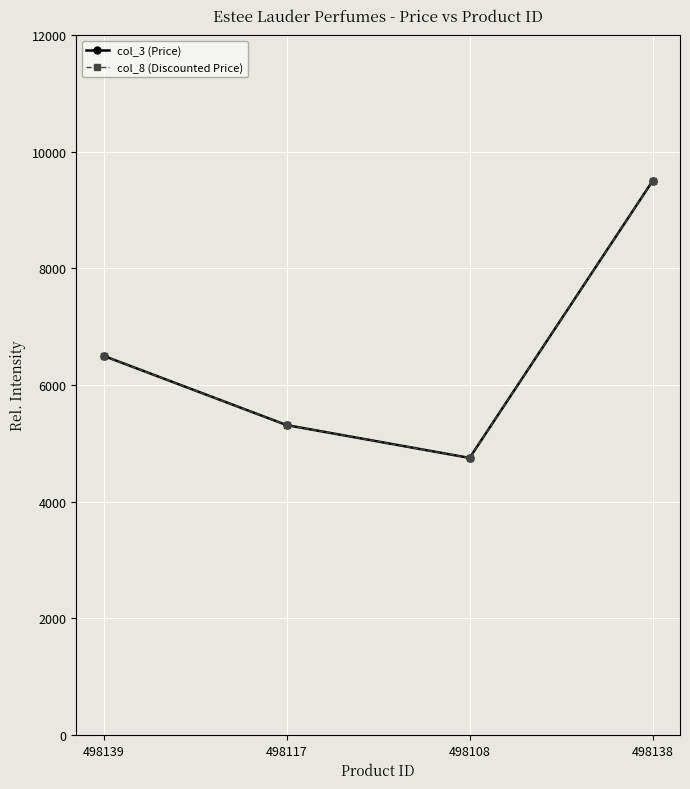

Where does the col_8 (Discounted Price) series first go above 6500?

498138